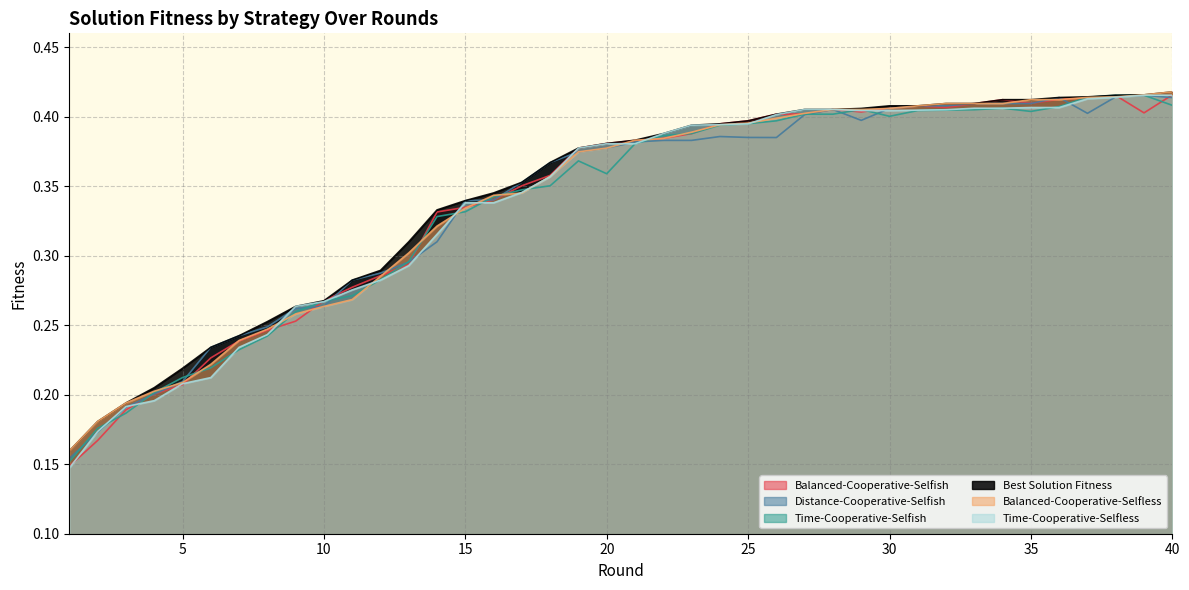

Reading right to left, extract all data points from this chart.

Balanced-Cooperative-Selfish: 0.4	0.4	0.4	0.4	0.4	0.4	0.4	0.4	0.4	0.4	0.4	0.4	0.4	0.4	0.4	0.4	0.4	0.4	0.4	0.4	0.4	0.4	0.4	0.4	0.3	0.3	0.3	0.3	0.3	0.3	0.3	0.3	0.2	0.2	0.2	0.2	0.2	0.2	0.2	0.1
Distance-Cooperative-Selfish: 0.4	0.4	0.4	0.4	0.4	0.4	0.4	0.4	0.4	0.4	0.4	0.4	0.4	0.4	0.4	0.4	0.4	0.4	0.4	0.4	0.4	0.4	0.4	0.4	0.3	0.3	0.3	0.3	0.3	0.3	0.3	0.3	0.2	0.2	0.2	0.2	0.2	0.2	0.2	0.2
Time-Cooperative-Selfish: 0.4	0.4	0.4	0.4	0.4	0.4	0.4	0.4	0.4	0.4	0.4	0.4	0.4	0.4	0.4	0.4	0.4	0.4	0.4	0.4	0.4	0.4	0.4	0.3	0.3	0.3	0.3	0.3	0.3	0.3	0.3	0.3	0.2	0.2	0.2	0.2	0.2	0.2	0.2	0.2
Best Solution Fitness: 0.4	0.4	0.4	0.4	0.4	0.4	0.4	0.4	0.4	0.4	0.4	0.4	0.4	0.4	0.4	0.4	0.4	0.4	0.4	0.4	0.4	0.4	0.4	0.4	0.3	0.3	0.3	0.3	0.3	0.3	0.3	0.3	0.3	0.2	0.2	0.2	0.2	0.2	0.2	0.2
Balanced-Cooperative-Selfless: 0.4	0.4	0.4	0.4	0.4	0.4	0.4	0.4	0.4	0.4	0.4	0.4	0.4	0.4	0.4	0.4	0.4	0.4	0.4	0.4	0.4	0.4	0.4	0.3	0.3	0.3	0.3	0.3	0.3	0.3	0.3	0.3	0.2	0.2	0.2	0.2	0.2	0.2	0.2	0.2
Time-Cooperative-Selfless: 0.4	0.4	0.4	0.4	0.4	0.4	0.4	0.4	0.4	0.4	0.4	0.4	0.4	0.4	0.4	0.4	0.4	0.4	0.4	0.4	0.4	0.4	0.4	0.3	0.3	0.3	0.3	0.3	0.3	0.3	0.3	0.3	0.2	0.2	0.2	0.2	0.2	0.2	0.2	0.1